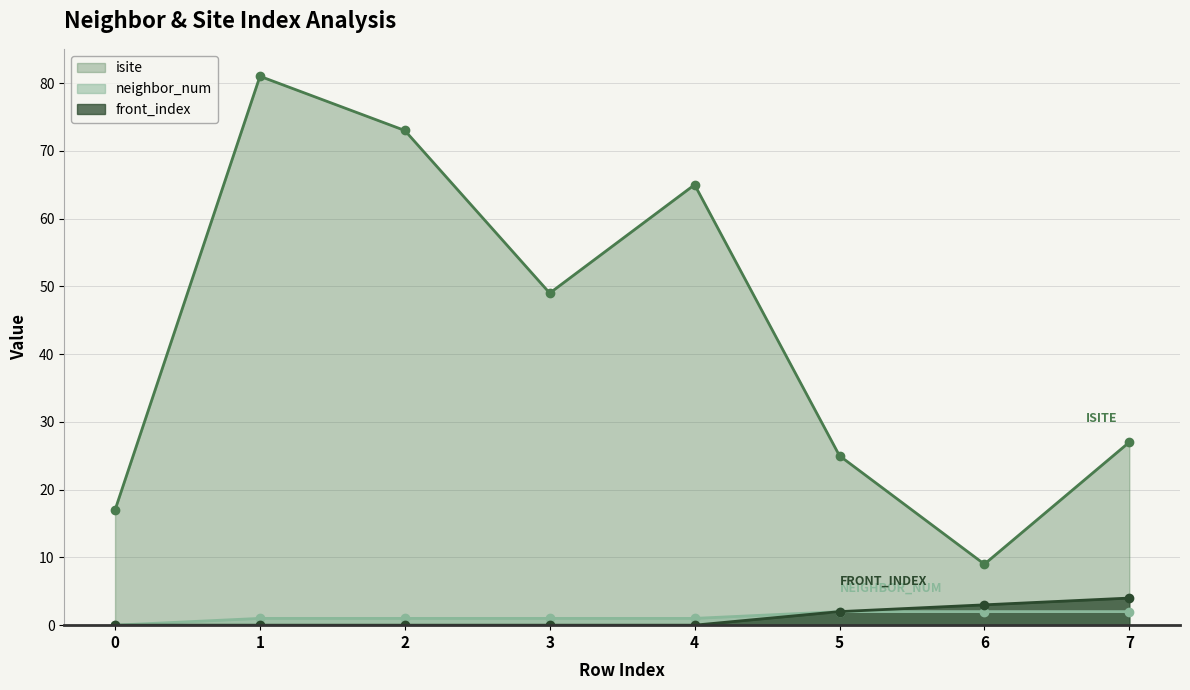

Does the chart have visible grid lines?

Yes